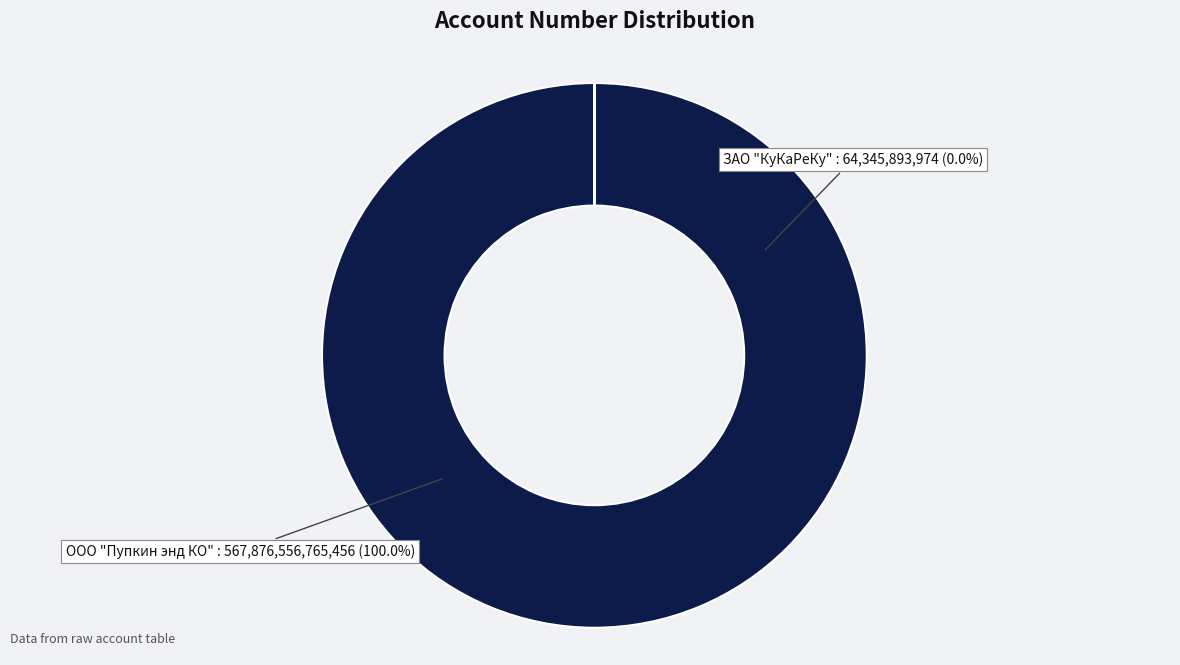

Count the number of slices in the pie.

2